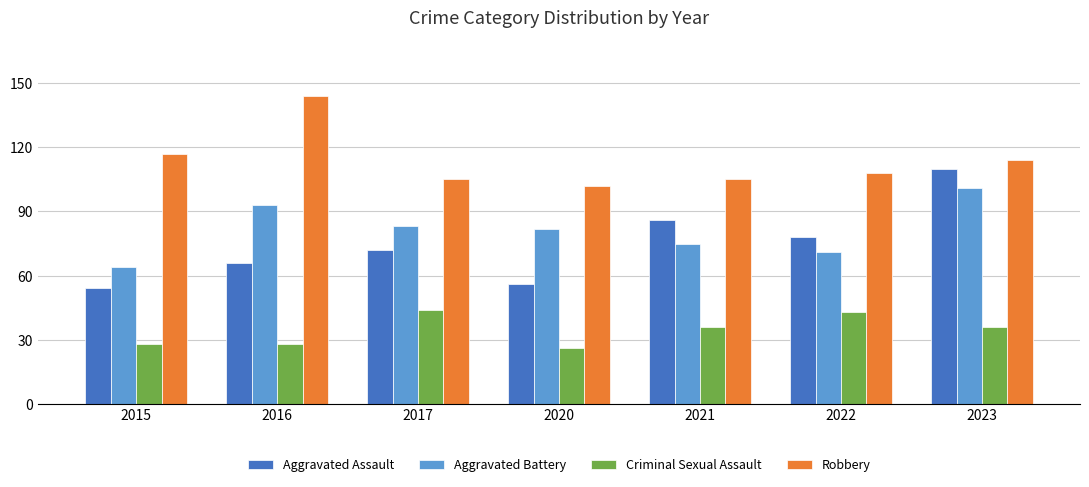

What is the total value across all series at 2017?

304